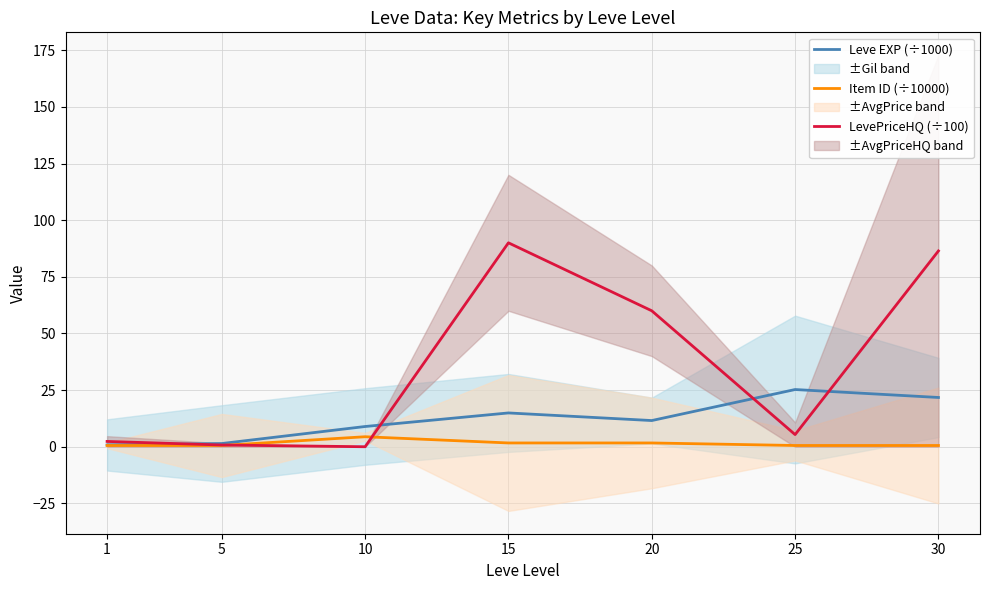

How many interior local peaks does the Leve EXP (÷1000) series have?

2